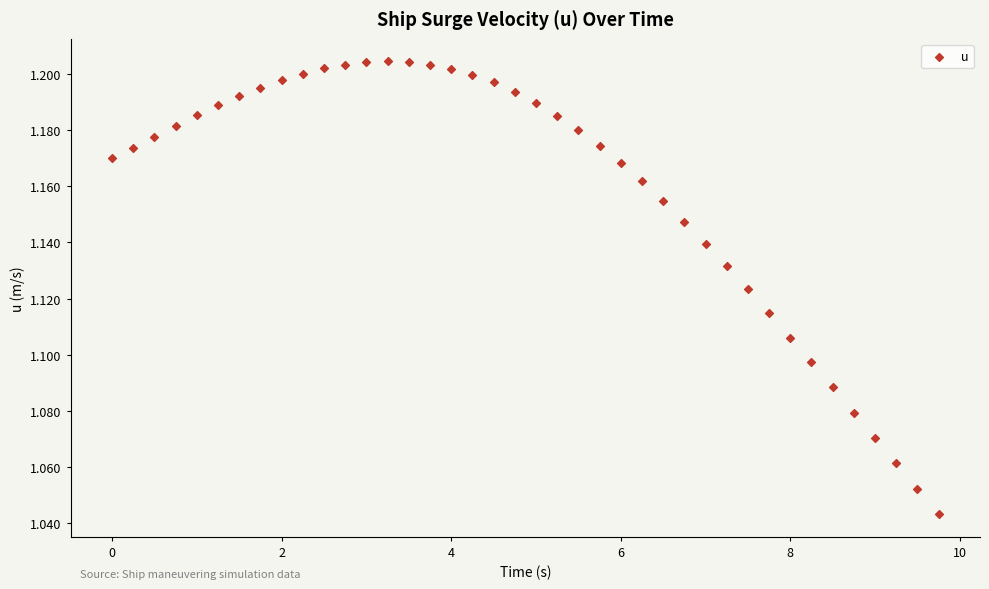

What is the range of X values (max minus min)?

9.8